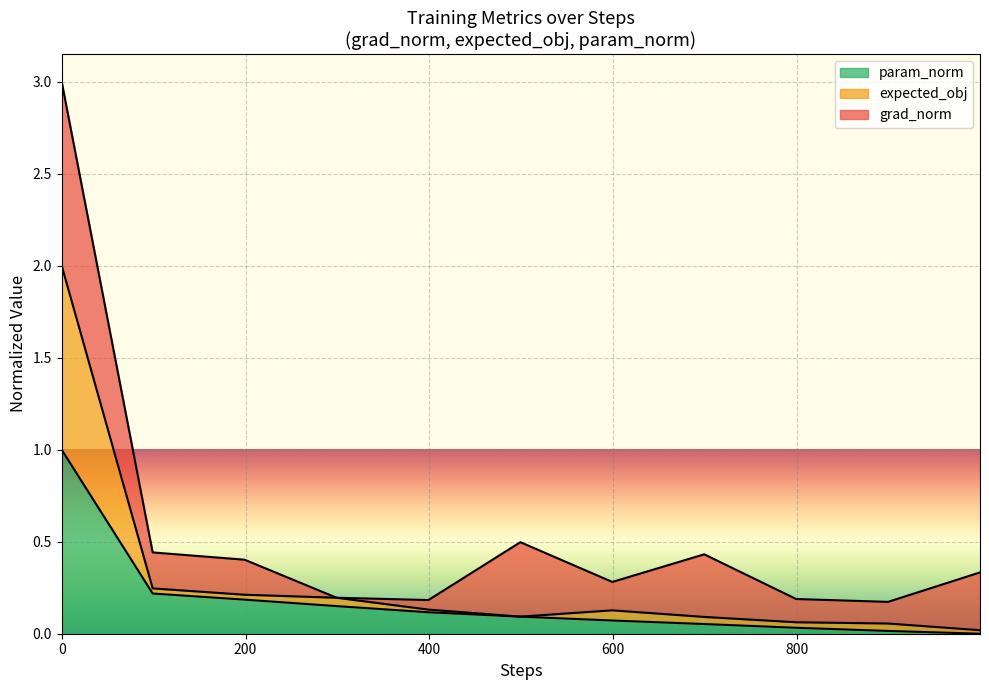

True or false: train_loss and param_norm intersect in this chart.

False